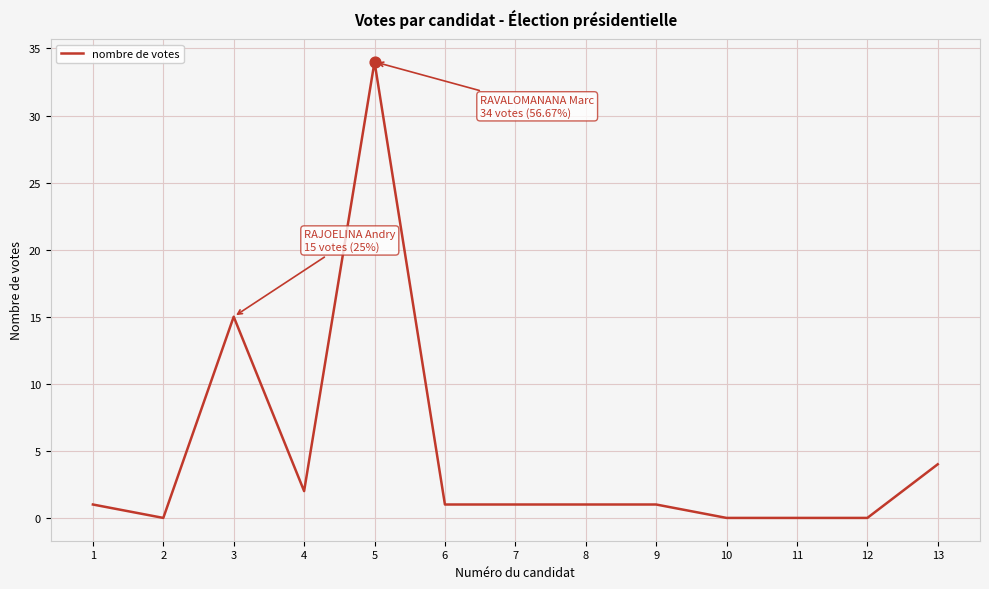

Between 5 and 13, which is larger?

5